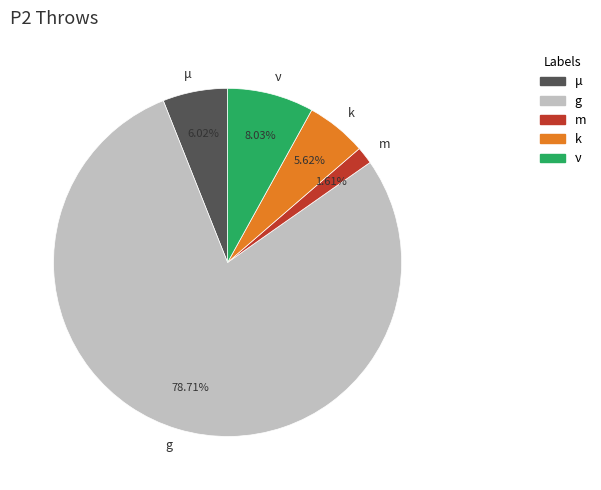

Count the number of slices in the pie.

5